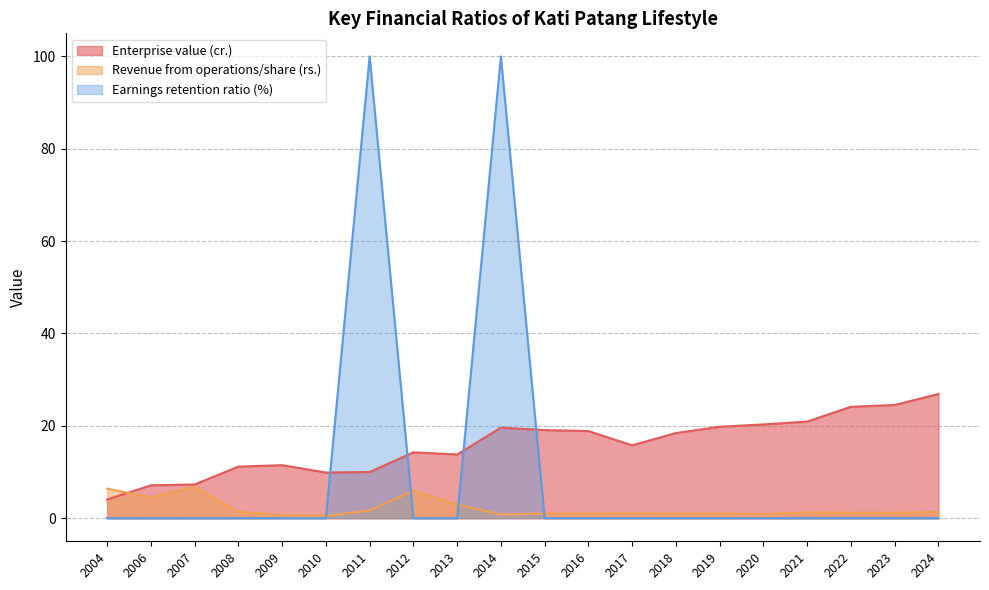

After their last crossing, which series has the higher values: Earnings retention ratio (%) or Revenue from operations/share (rs.)?

Revenue from operations/share (rs.)